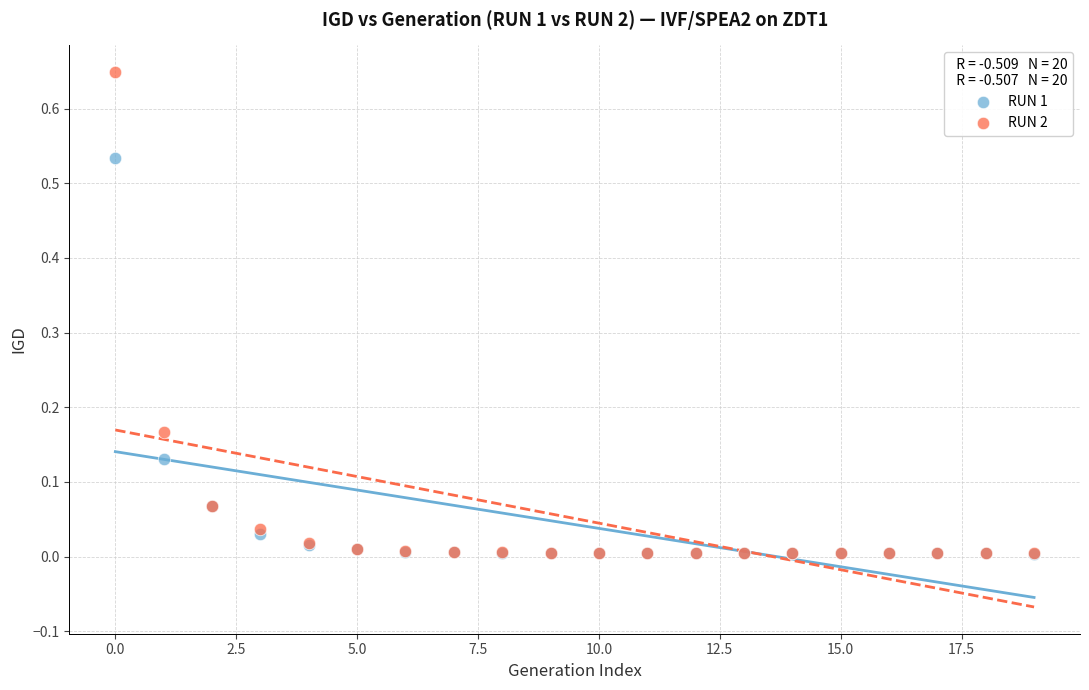

Which series reaches the maximum Y coordinate?

RUN 2